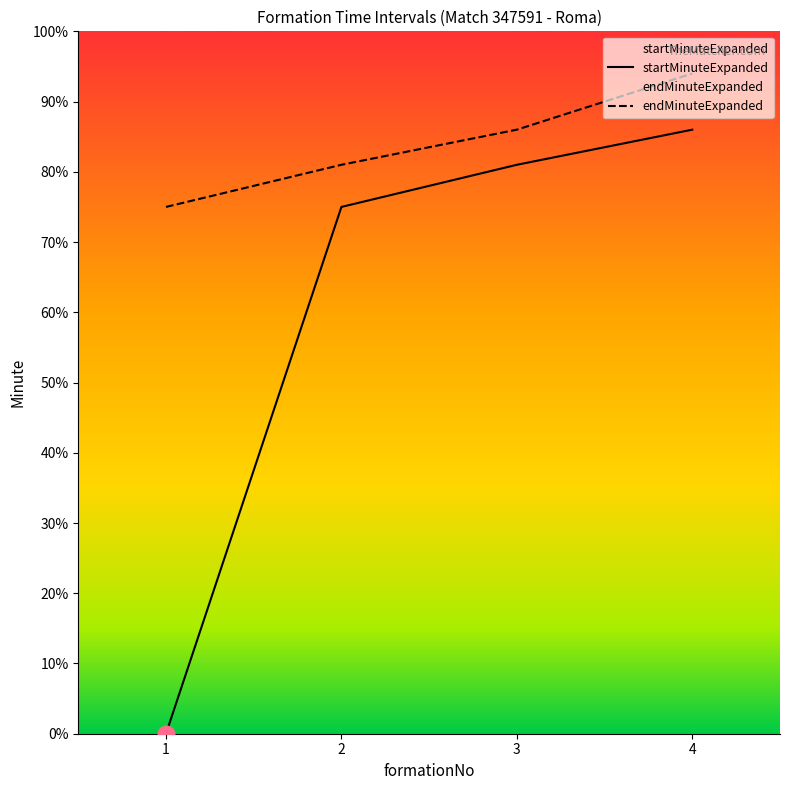

True or false: endMinuteExpanded and startMinuteExpanded cross at least once.

False